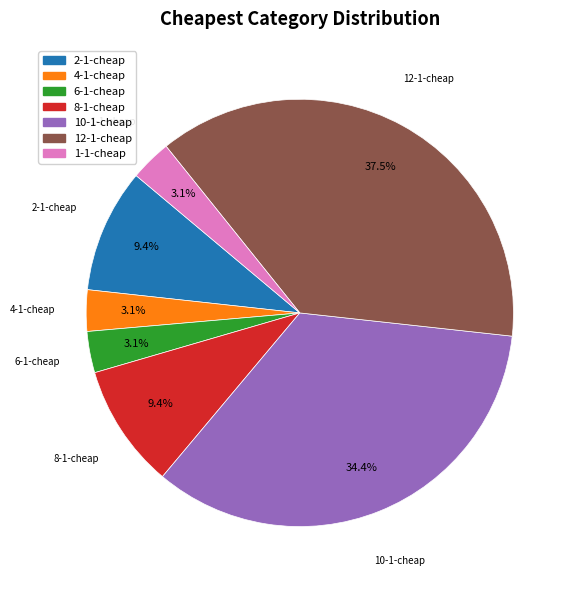

Does 2-1-cheap account for over 50% of the chart?

No